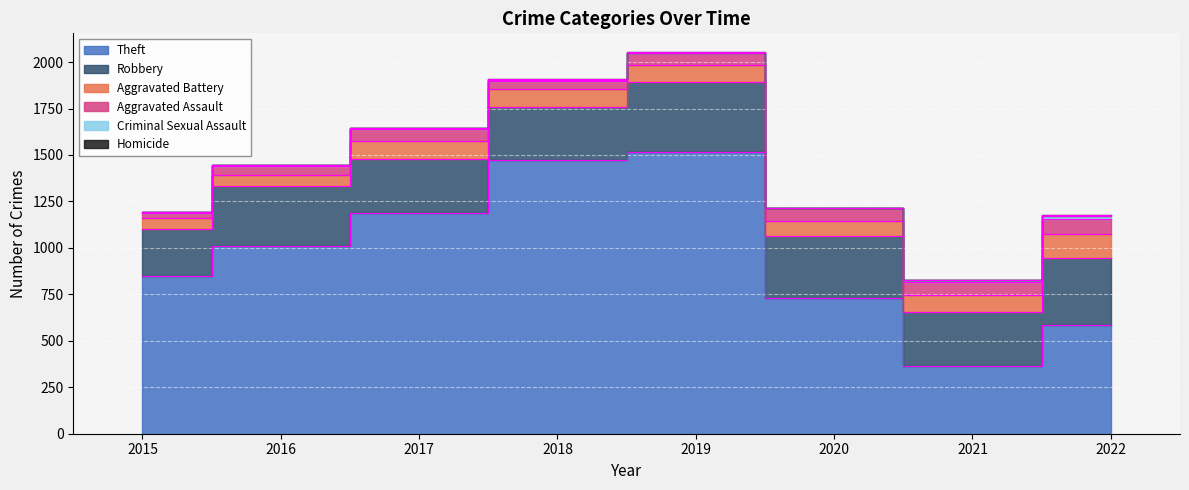

What is the difference between the maximum and minimum values in the Aggravated Battery series?

76